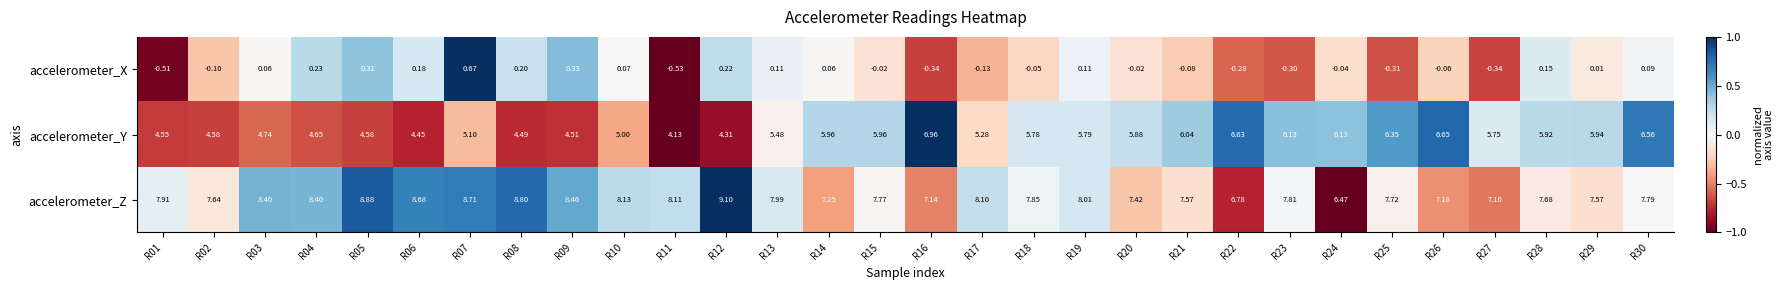

What is the difference between the highest and lowest values at R06?

8.5